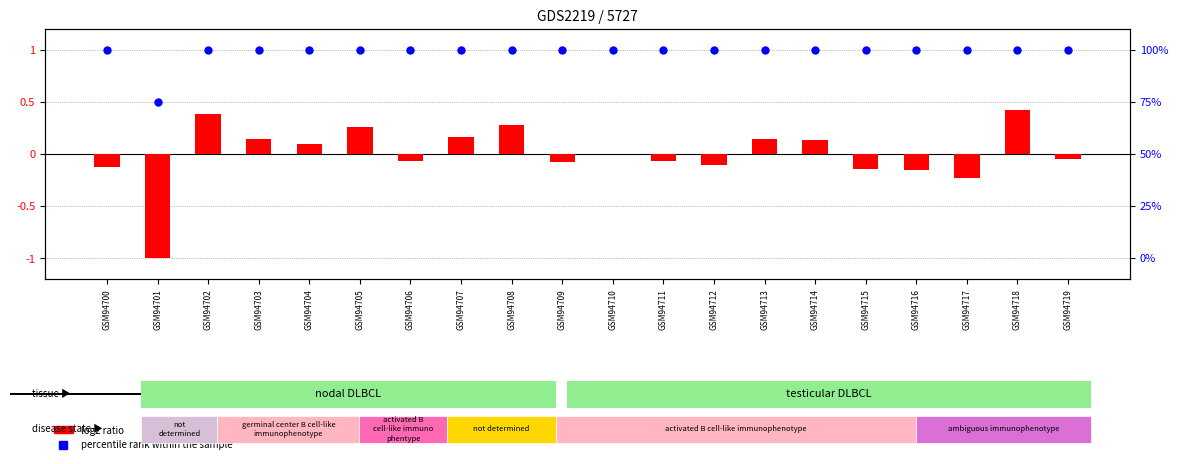

At which category is the sum across all series the highest?

GSM94718